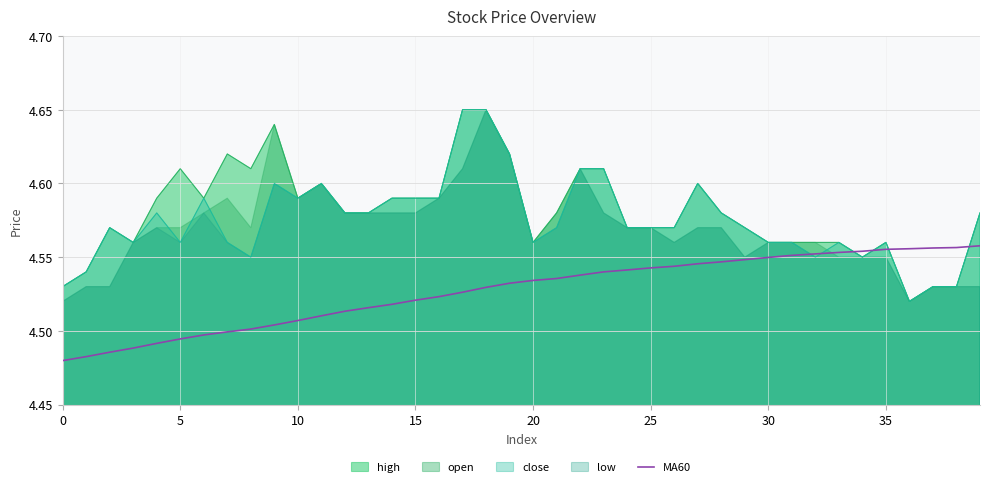

What is the label of the 20th point from the right?

20